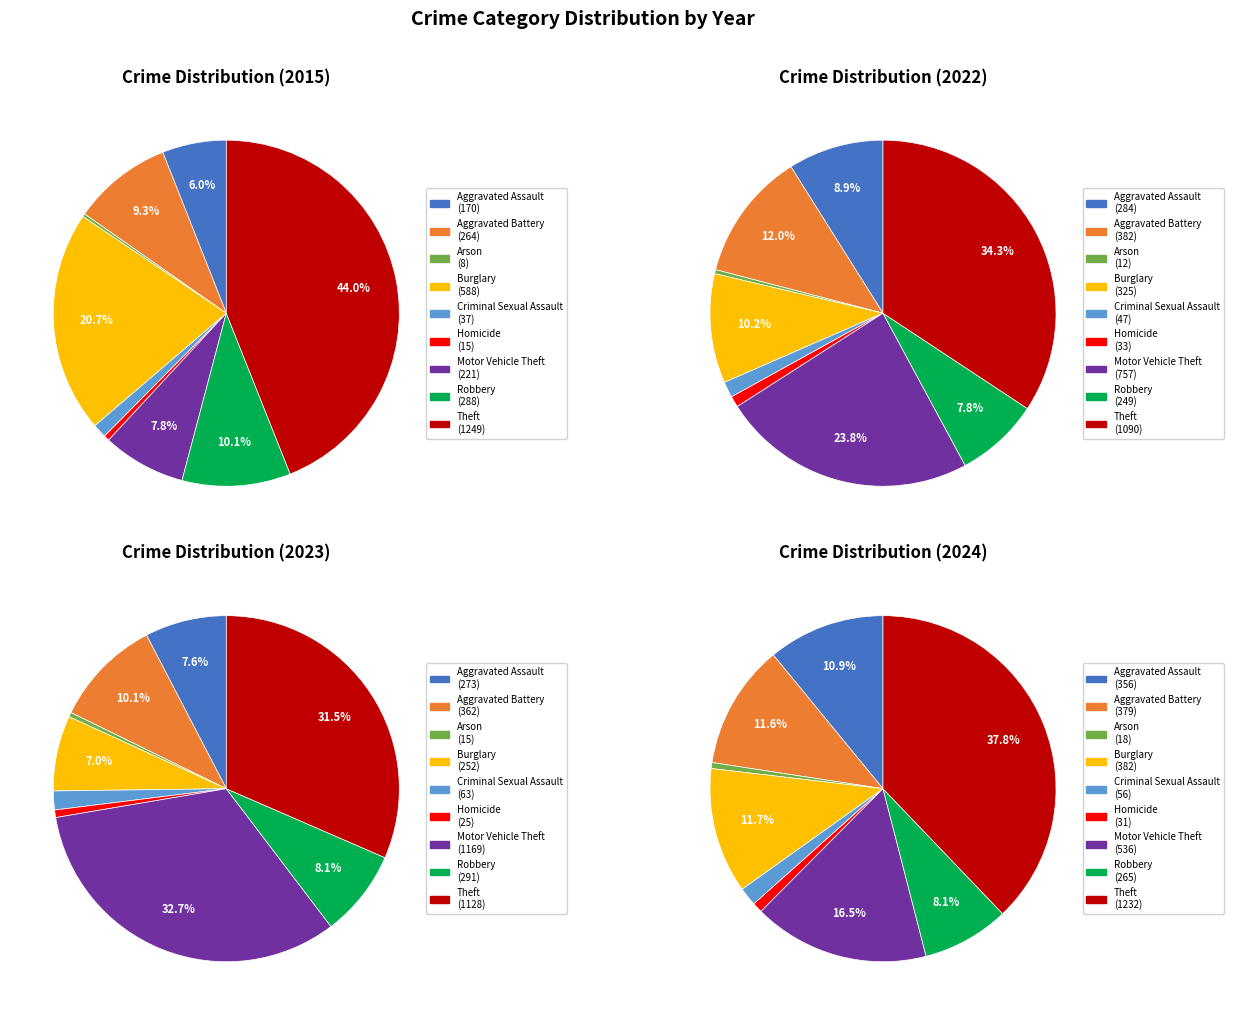

How many slices are in this pie chart?

9